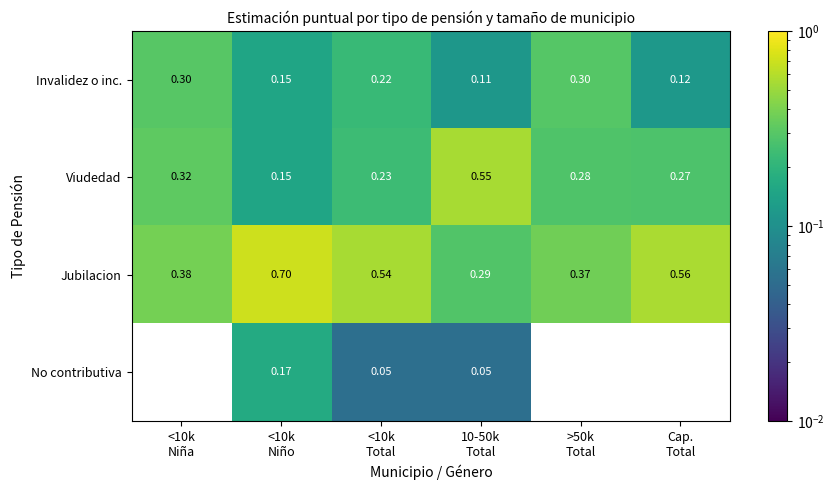

Rank the categories by Jubilacion value from highest to lowest.

<10k Niño, Cap. Total, <10k Total, <10k Niña, >50k Total, 10-50k Total